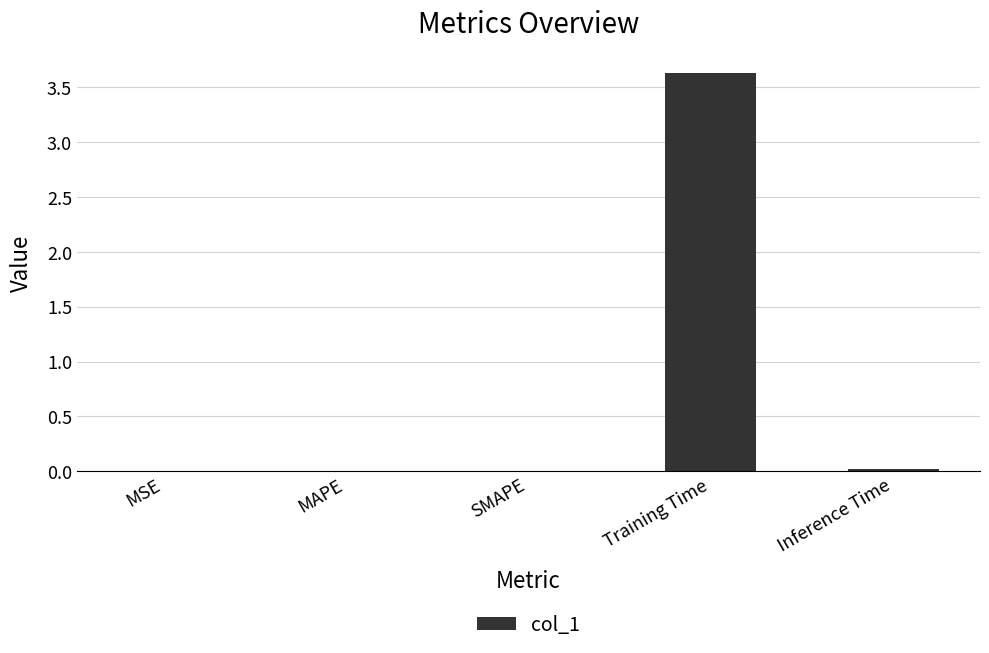

Which has a higher value, Training Time or Inference Time?

Training Time